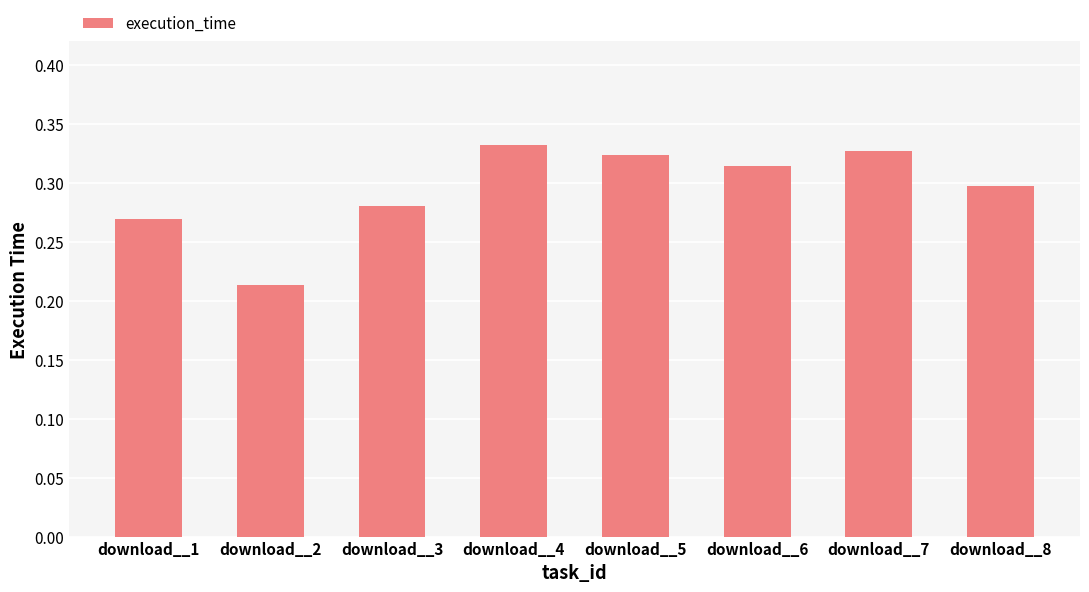

Which category has the lowest value across all series?

download__2